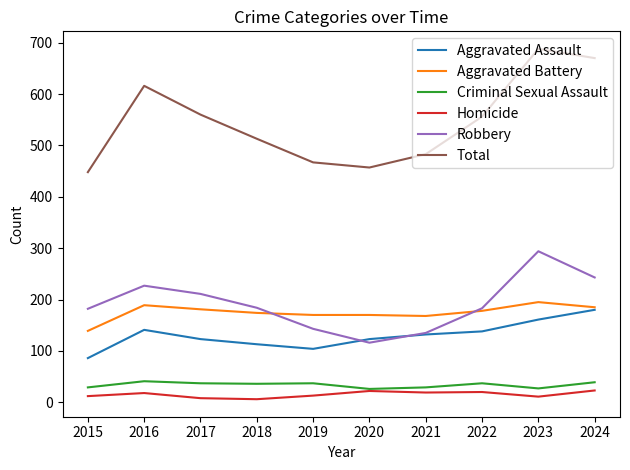

True or false: Criminal Sexual Assault and Robbery cross at least once.

False